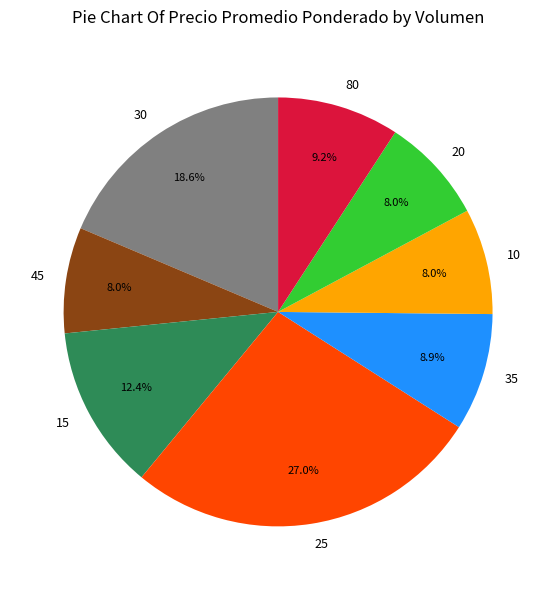

To the nearest percent, what is the difference between the largest and smallest slice percentages?

19%